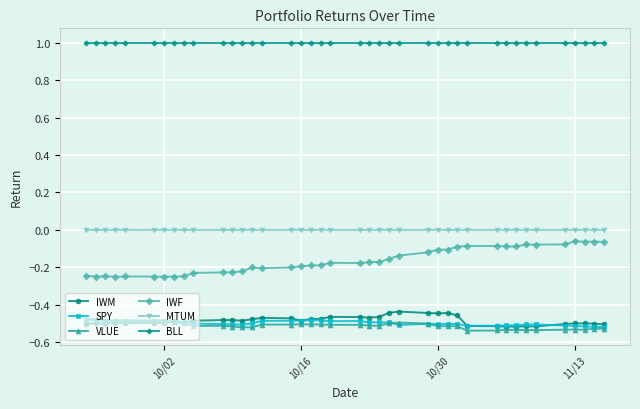

True or false: IWF and SPY cross at least once.

False